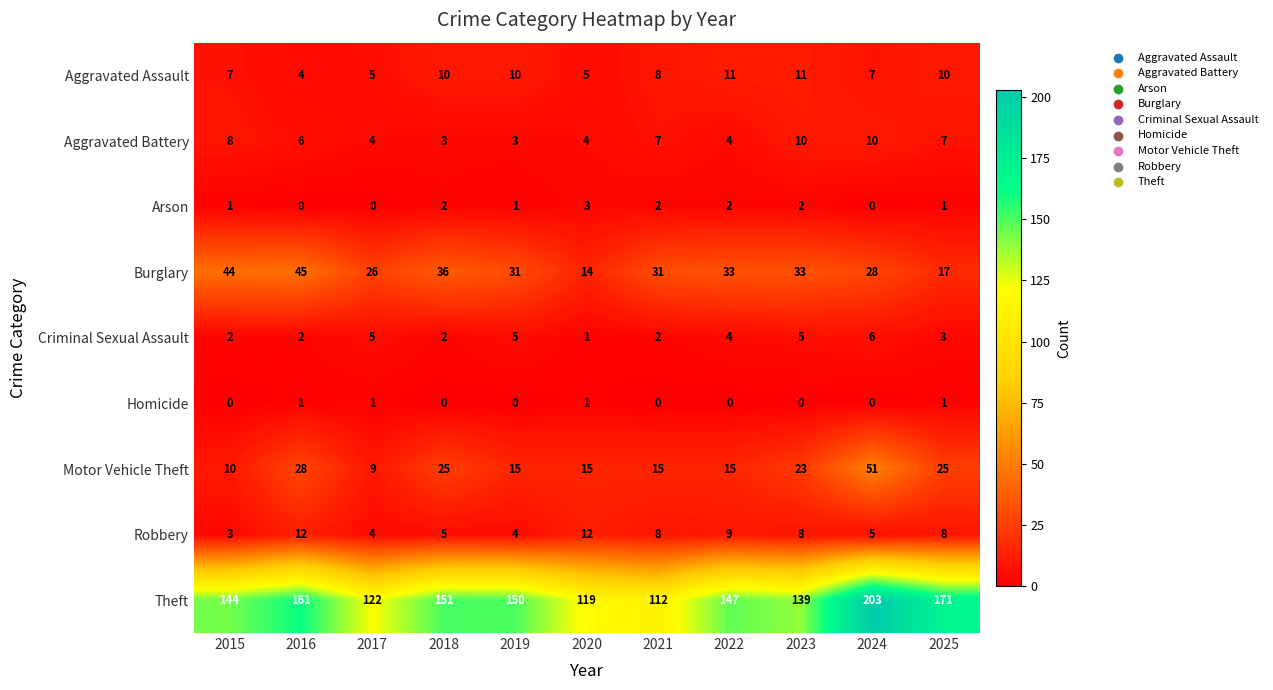

Which series has the largest range (max minus min)?

Theft